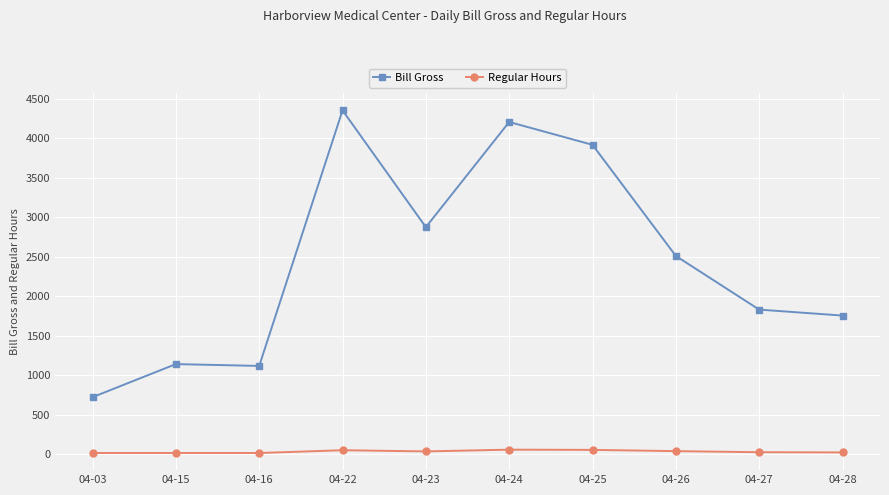

Count the number of data series in this chart.

2